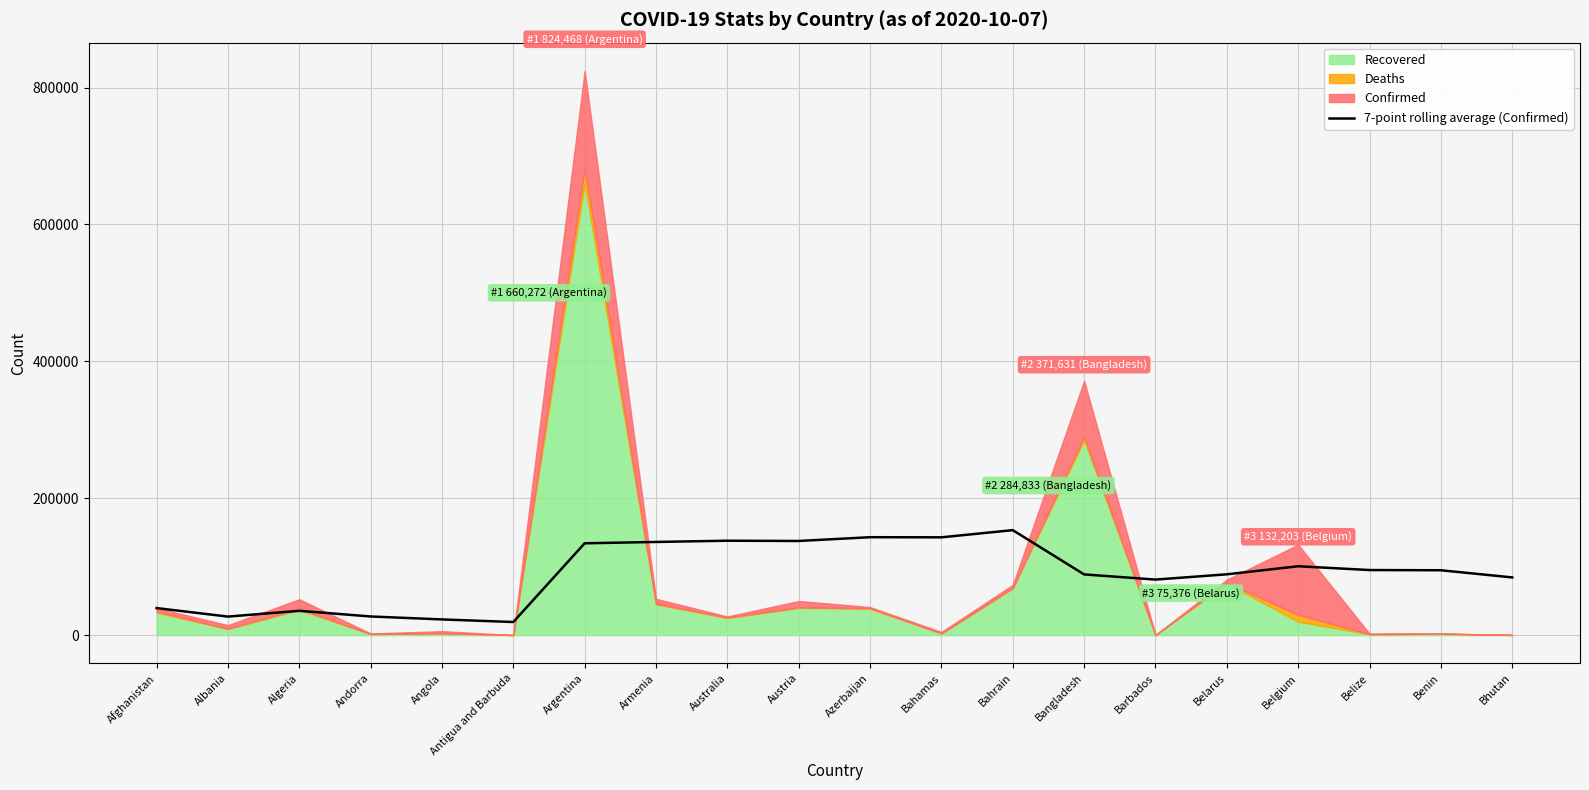

How many data points are above 94742?

10